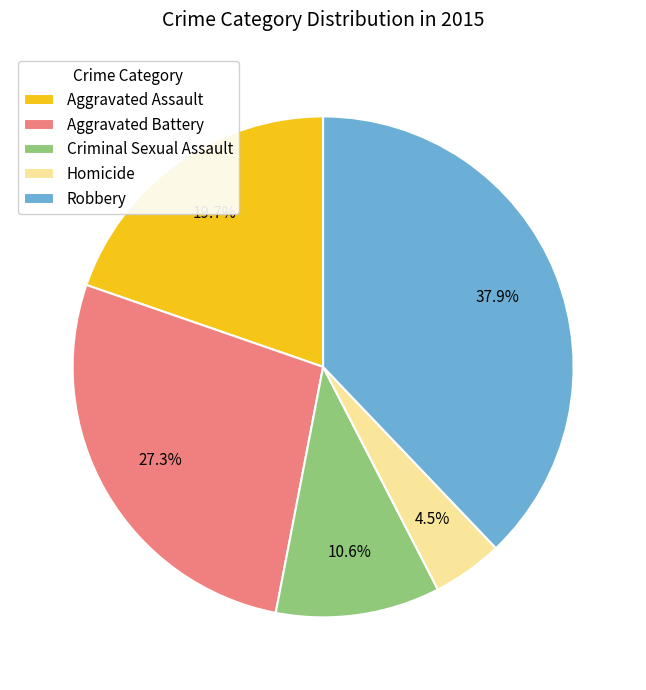

Is there any slice that represents more than half of the pie?

No